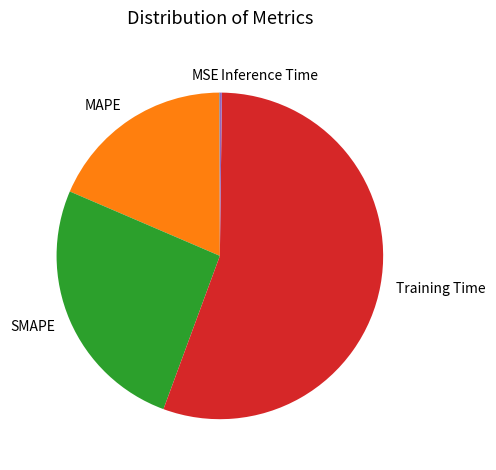

Is it true that MAPE is 6% of the pie?

False